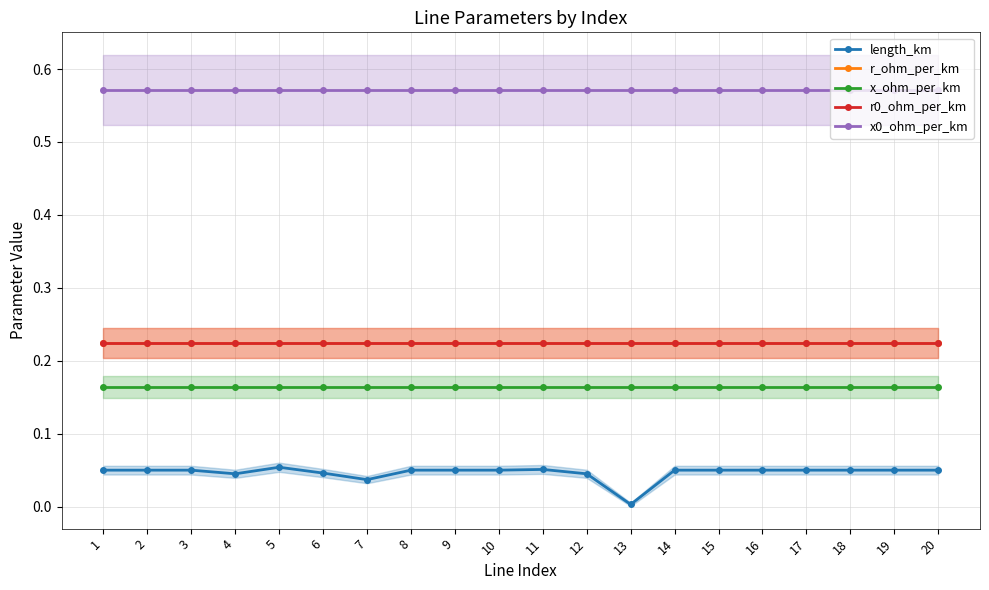

What is the maximum value for r0_ohm_per_km?

0.2